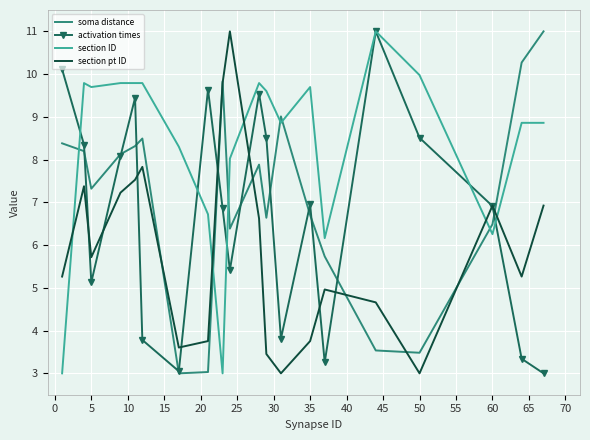

How many intersections are there between section ID and section pt ID?

5